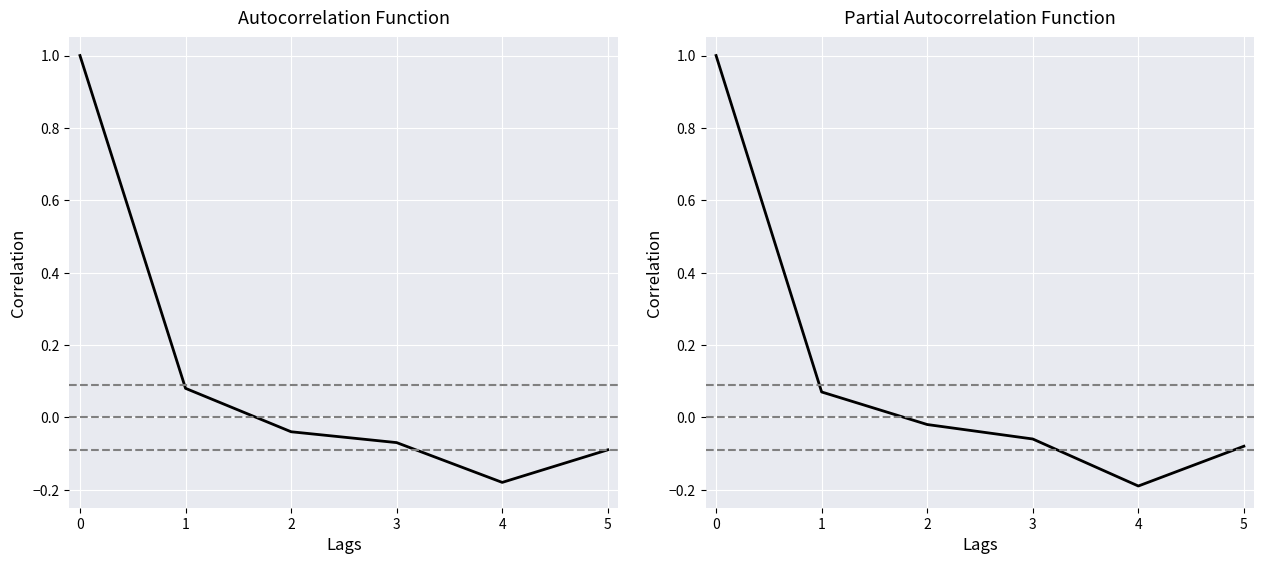

What is the smallest value displayed?

-0.2